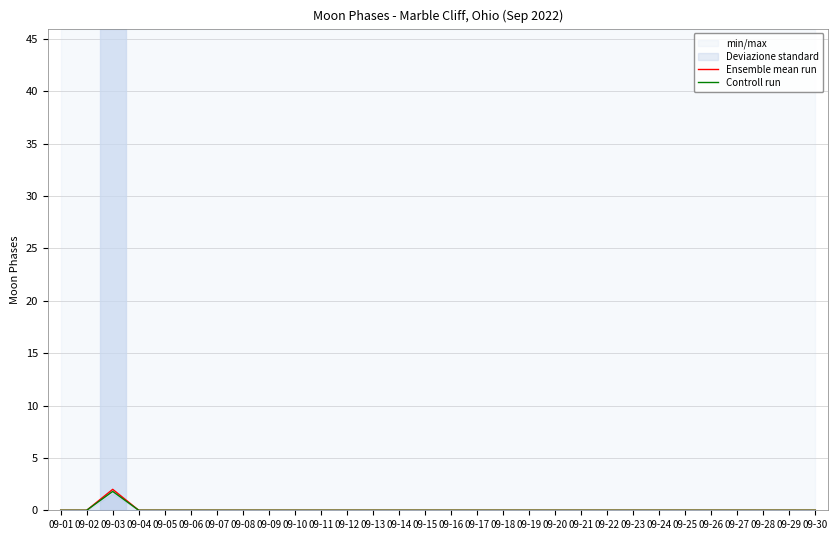

Is this an area chart (filled region under the line)?

No